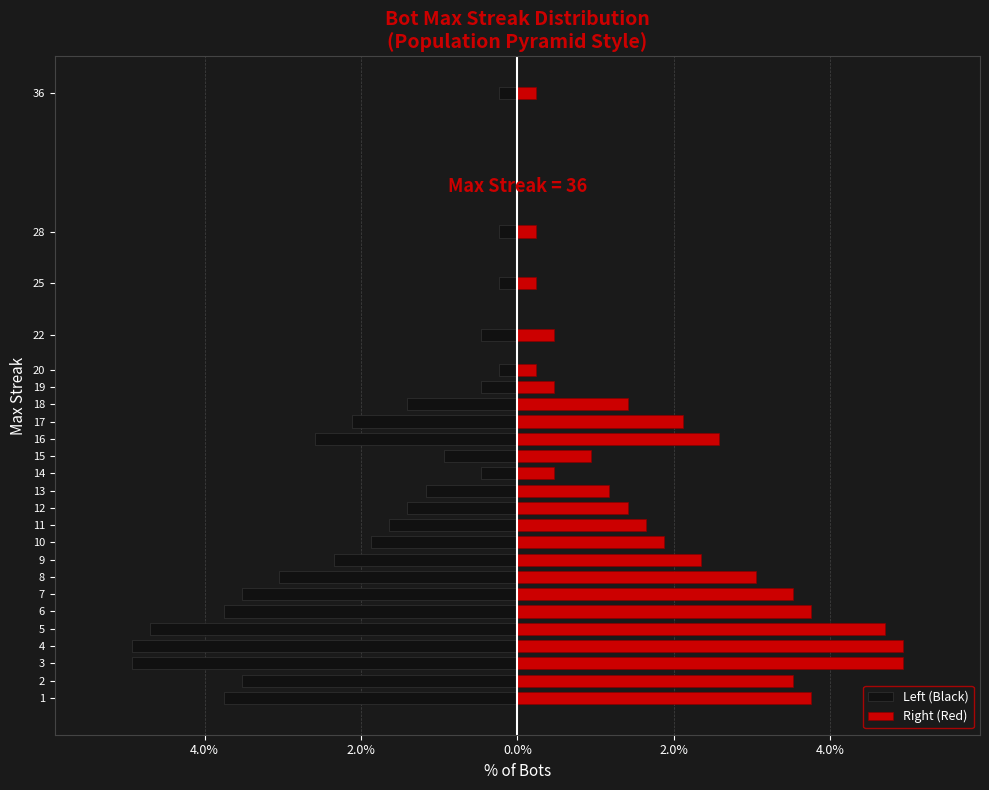

Reading right to left, transcribe all the data shown in this chart.

Left (Black): -0.2	-0.2	-0.2	-0.5	-0.2	-0.5	-1.4	-2.1	-2.6	-0.9	-0.5	-1.2	-1.4	-1.6	-1.9	-2.3	-3.1	-3.5	-3.8	-4.7	-4.9	-4.9	-3.5	-3.8
Right (Red): 0.2	0.2	0.2	0.5	0.2	0.5	1.4	2.1	2.6	0.9	0.5	1.2	1.4	1.6	1.9	2.3	3.1	3.5	3.8	4.7	4.9	4.9	3.5	3.8